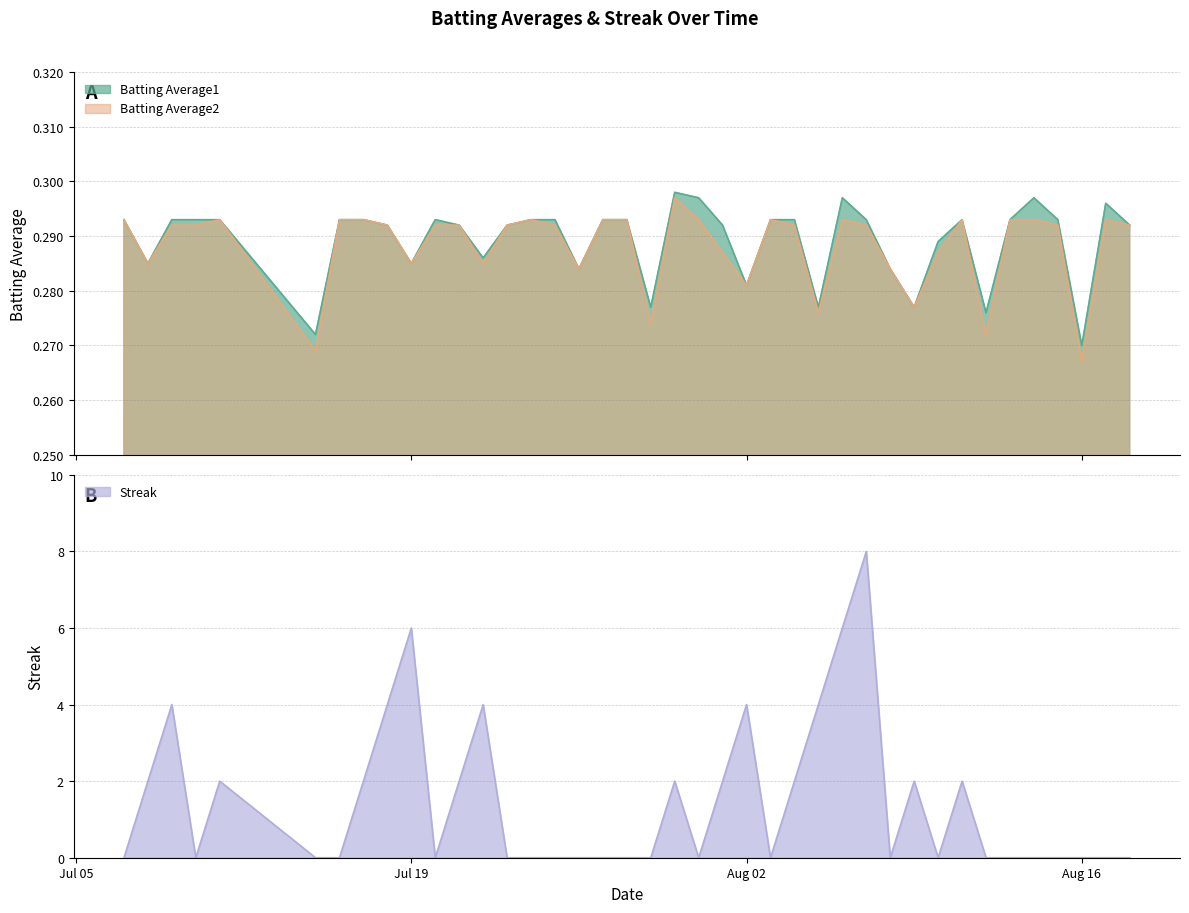

Where is the first local minimum for Batting Average2?

2010-07-08